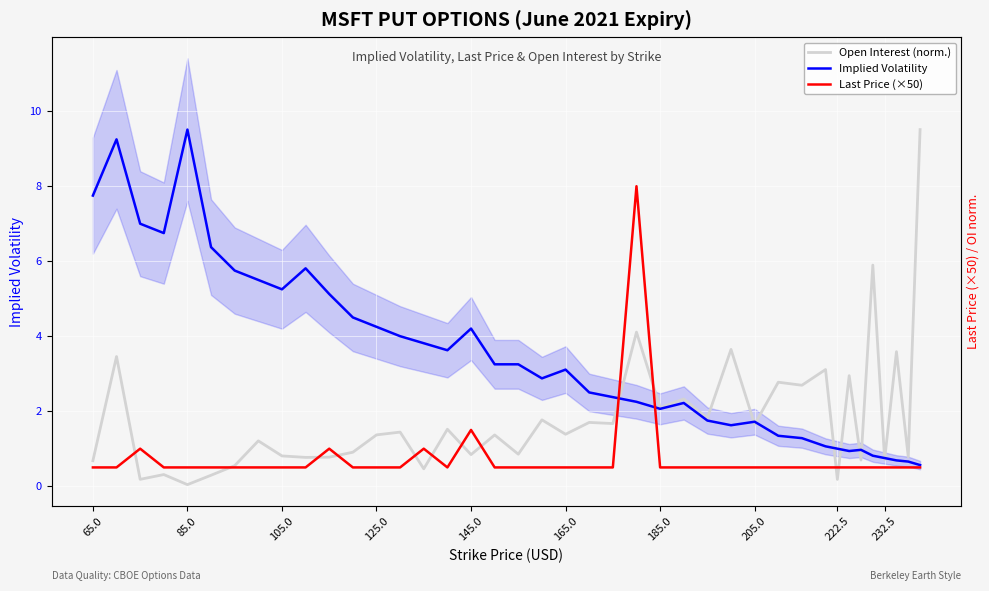

Which series has the largest range (max minus min)?

Open Interest (norm.)